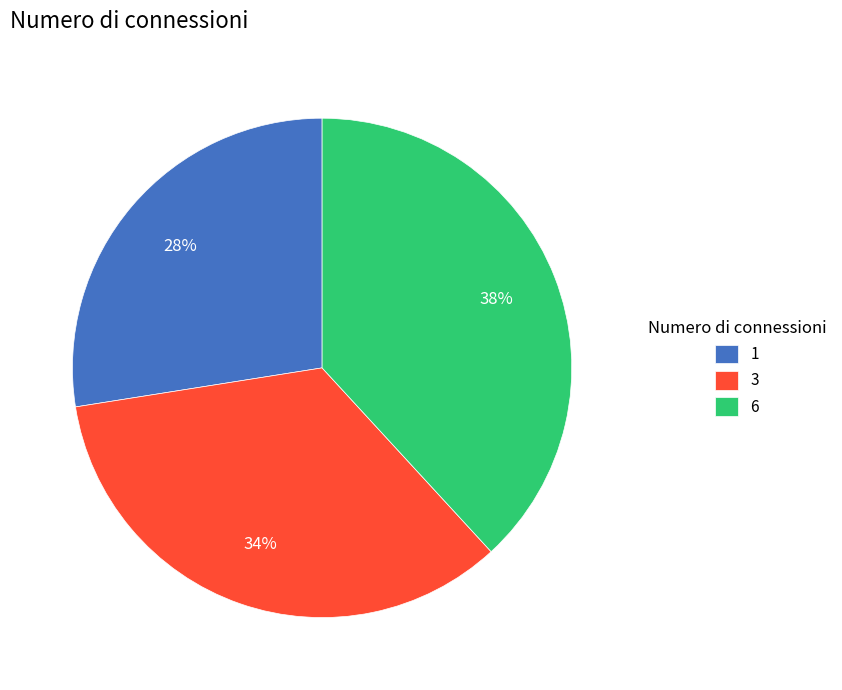

True or false: 3 accounts for 34% of the total.

True